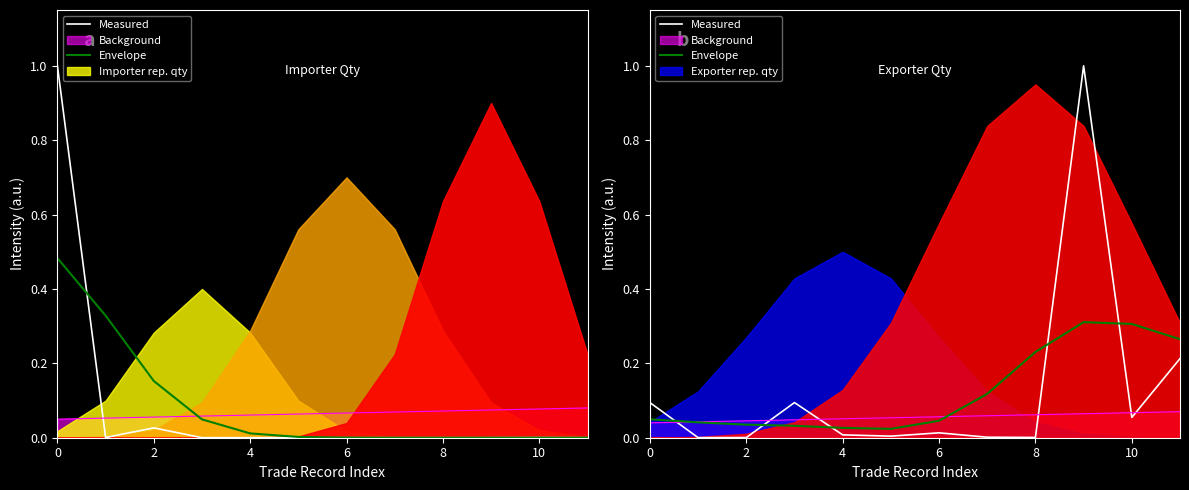

Reading left to right, list all the values displayed in this chart.

Measured: 0.1	0.0	0.0	0.1	0.0	0.0	0.0	0.0	0.0	1.0	0.1	0.2
Envelope: 0.0	0.0	0.0	0.0	0.0	0.0	0.0	0.1	0.2	0.3	0.3	0.3